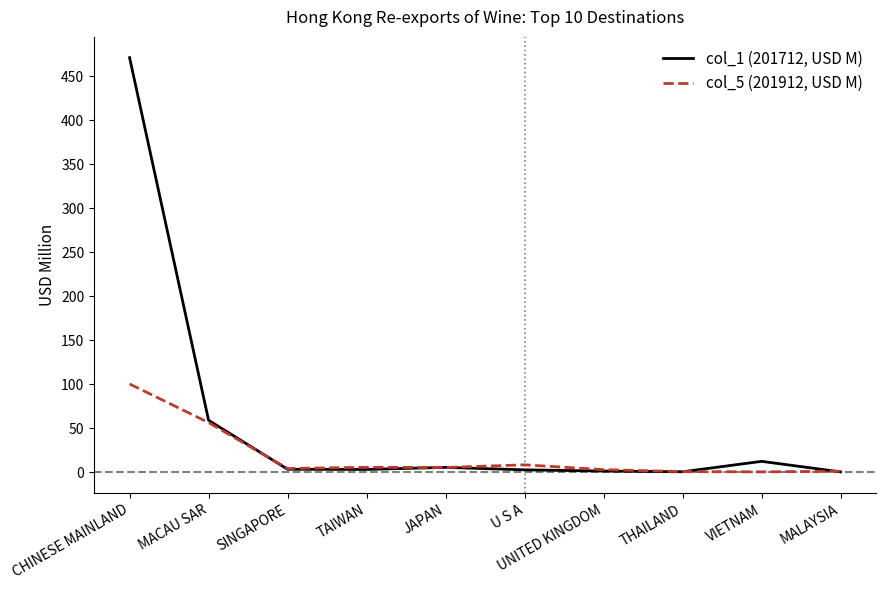

What is the difference between the col_1 (201712, USD M) values at U S A and MACAU SAR?

56.3